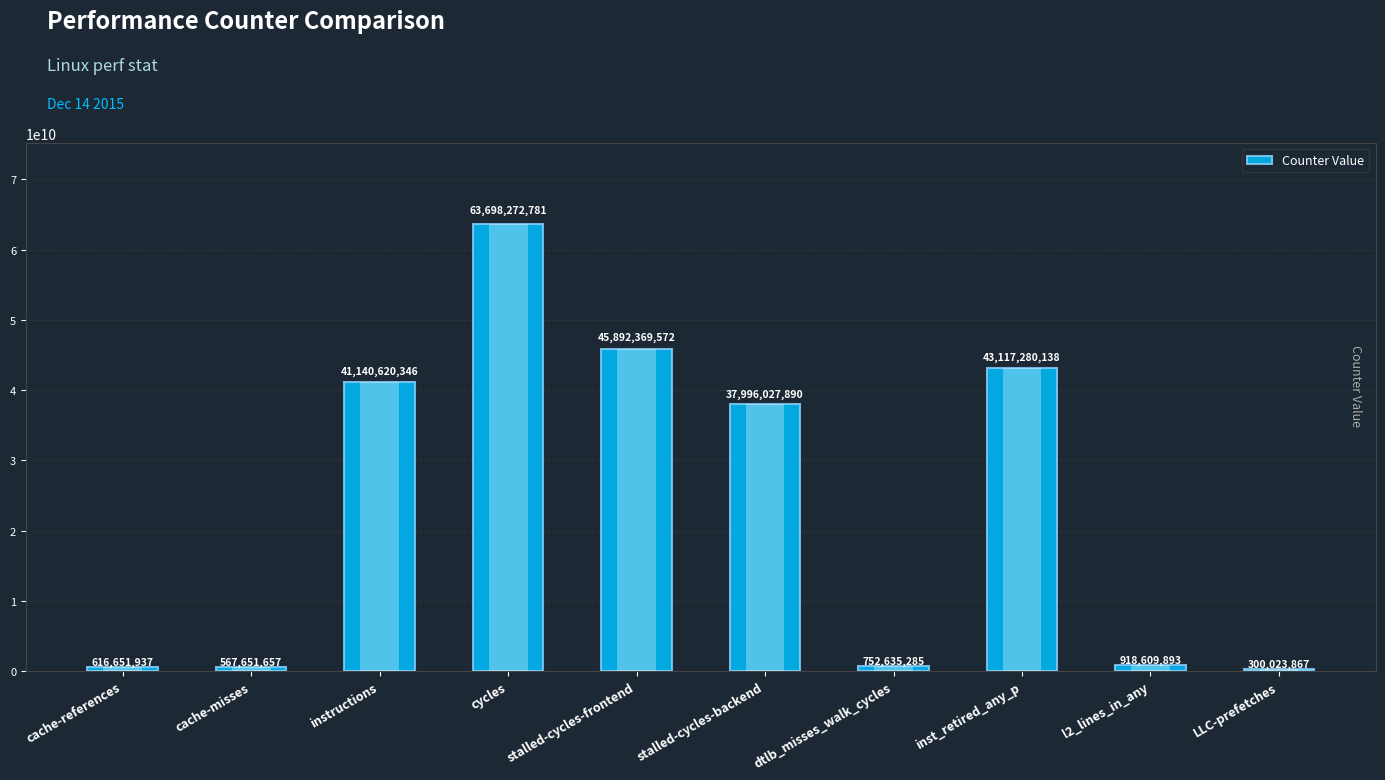

What is the label of the 10th bar from the right?

cache-references